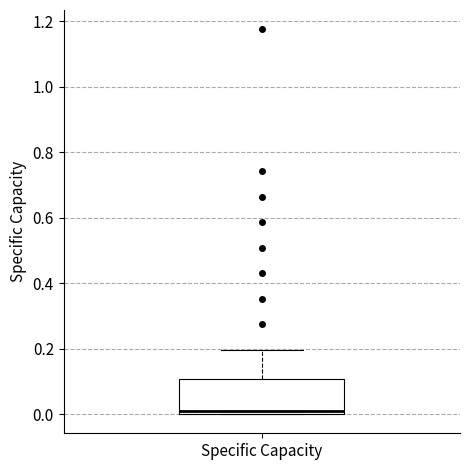

Read this box plot against the y-axis: the position of the median line, the range covered by the box, and the ends of both whiskers. The values are not printed on the chart, so give them approximately, as read against the axis.

median 0.0 (just above the box's lower edge), box 0.0 to 0.1, whiskers 0.0 to 0.2